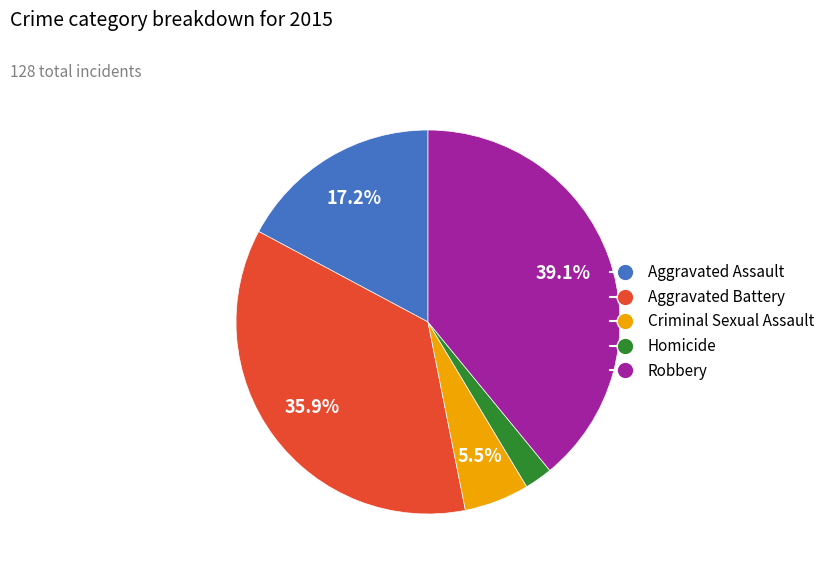

Rank the categories by value from lowest to highest.

Homicide, Criminal Sexual Assault, Aggravated Assault, Aggravated Battery, Robbery